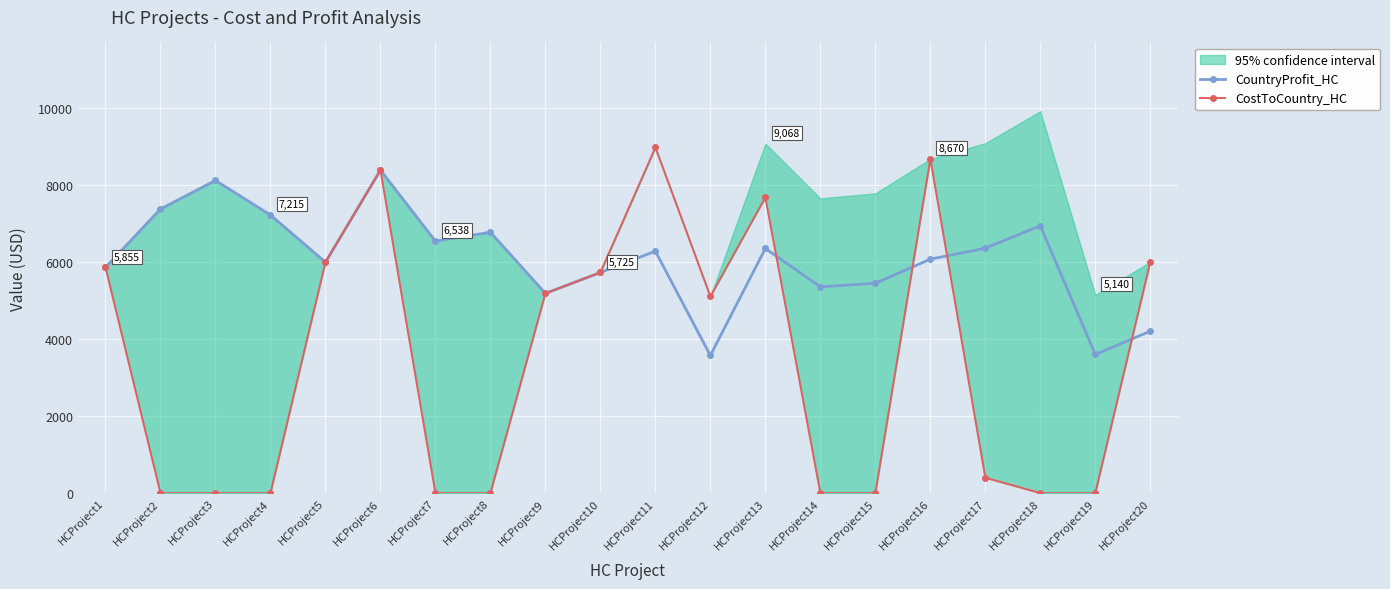

At which category does CostToCountry_HC reach its first local valley?

HCProject12